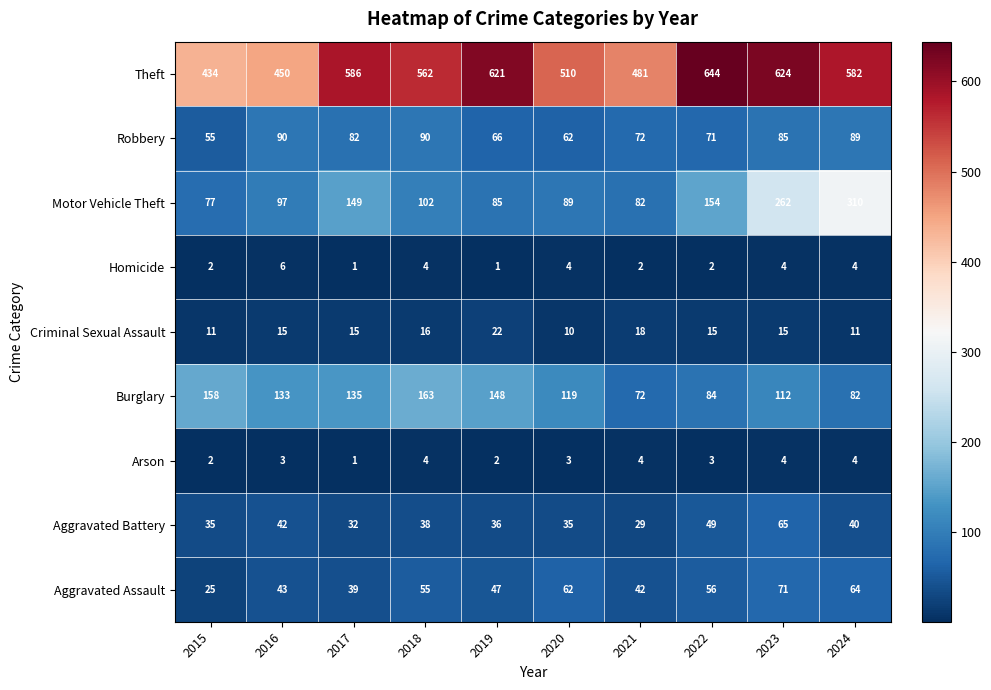

Where is Burglary nearest to the value 117?

2020